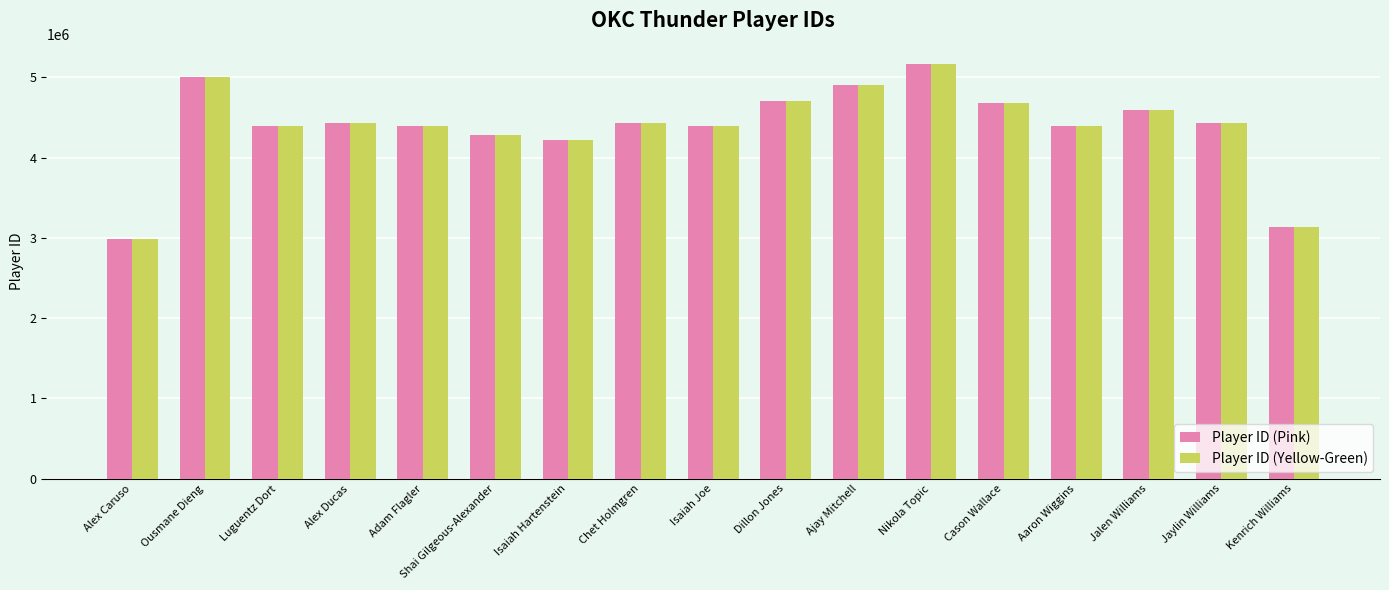

What is the total value across all series at Nikola Topic?

10319850